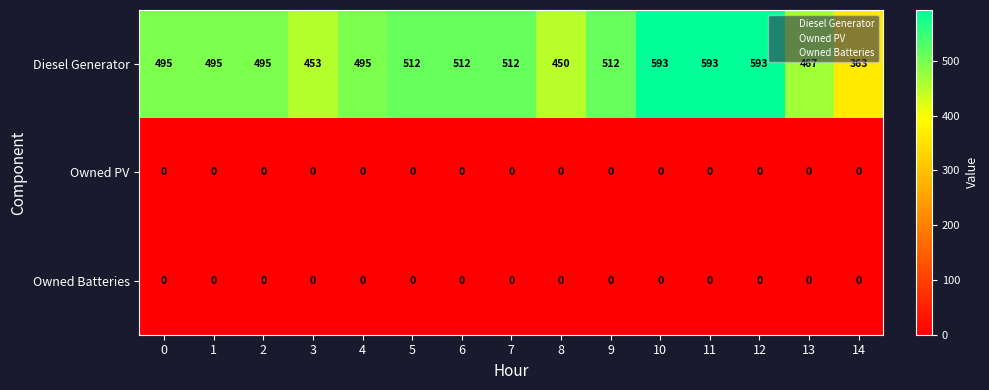

At how many categories does at least one series exceed 235?

15